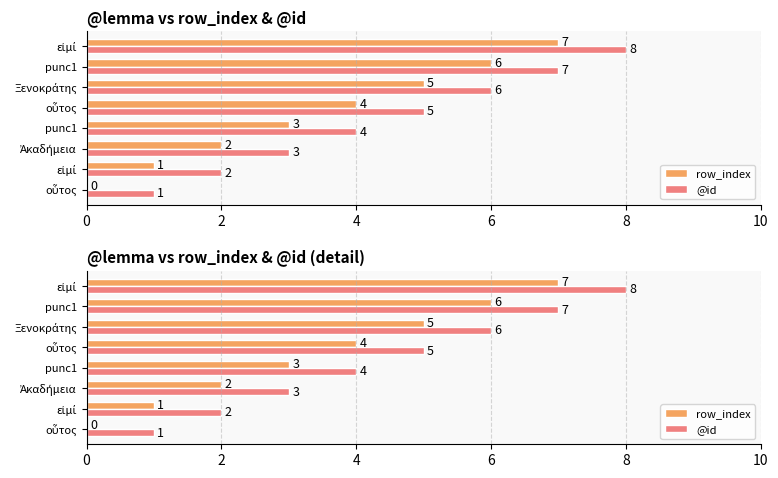

Which series has the largest range (max minus min)?

row_index